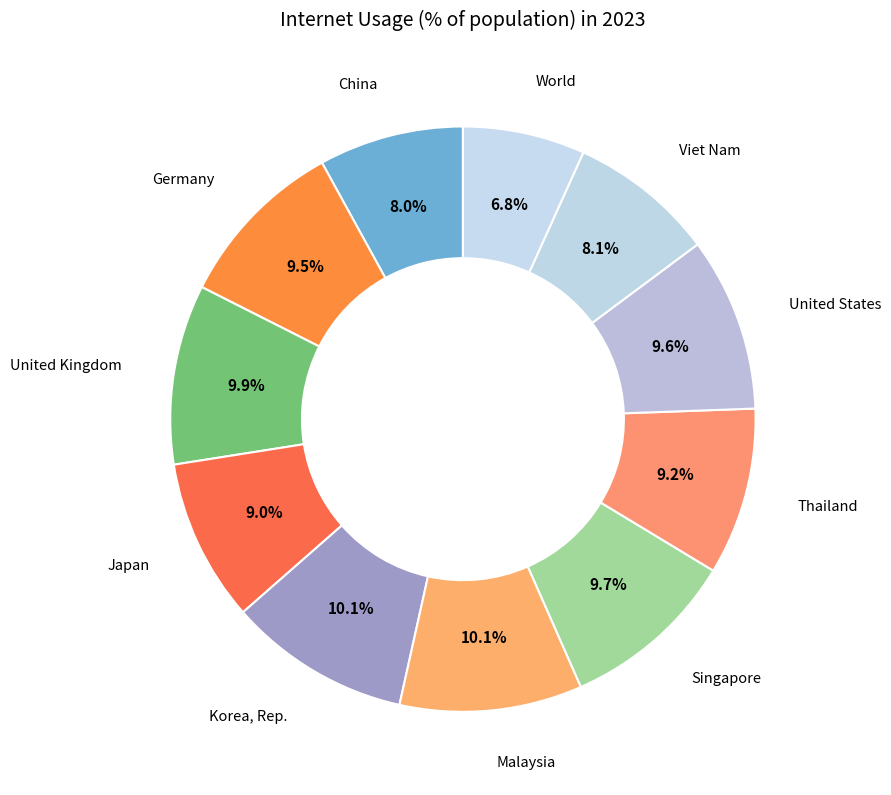

Which slice is the largest?

Malaysia